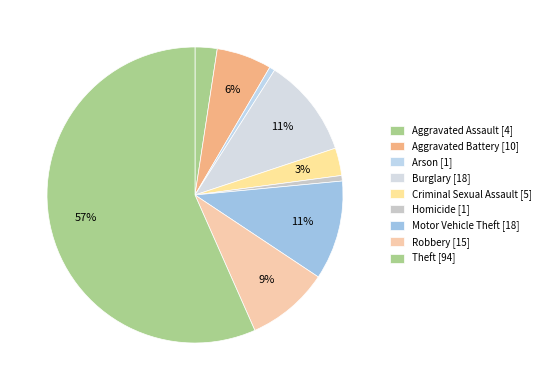

Which category has the smallest portion of the pie?

Arson